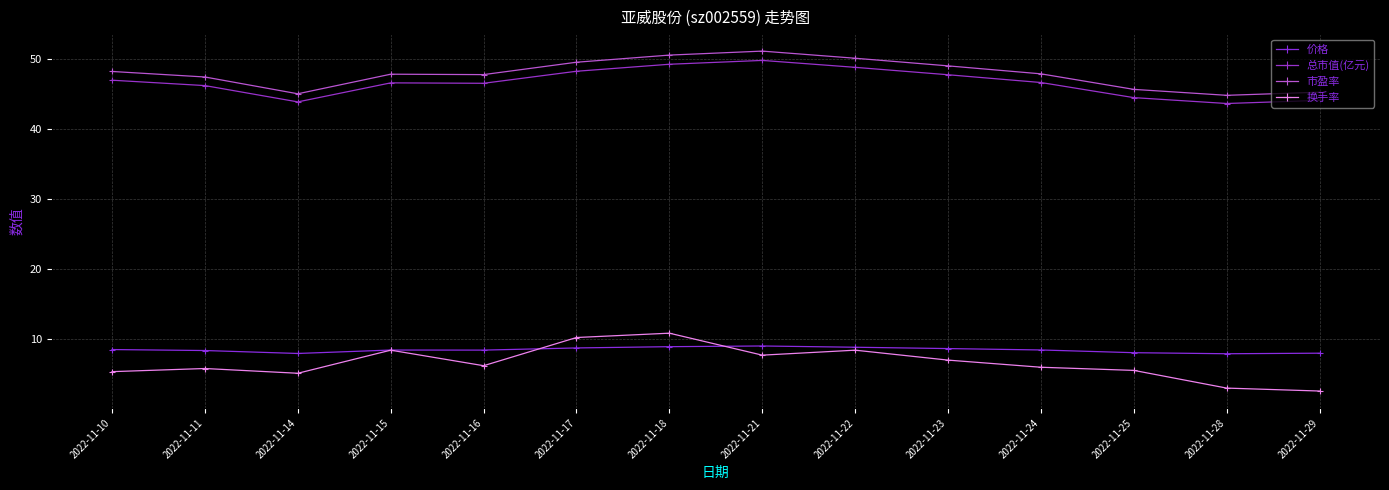

At which category does the chart reach its peak across all series?

2022-11-21